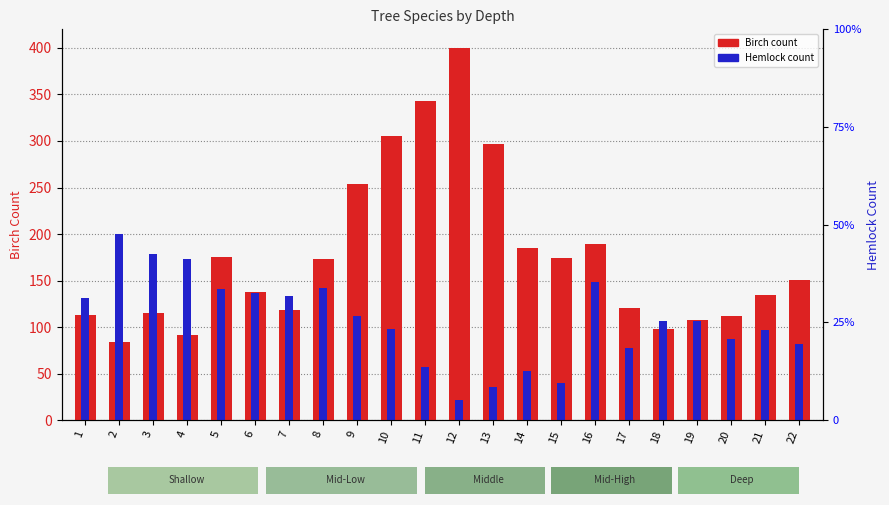

What is the difference between the highest and lowest values at 5?

34